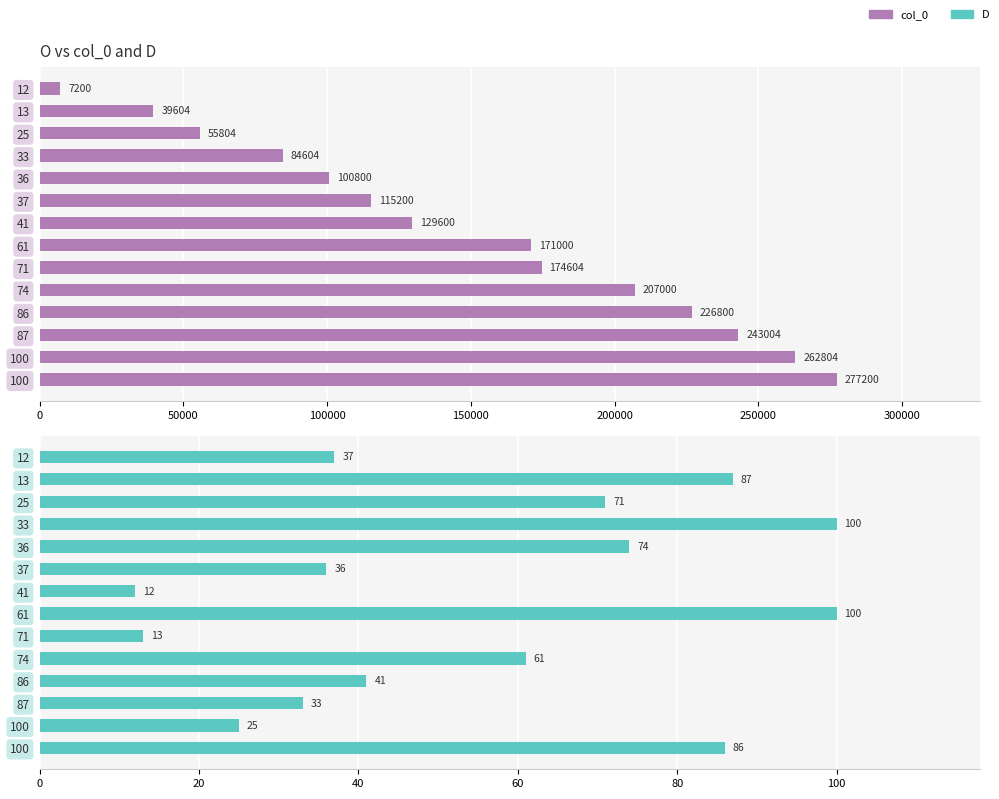

The value of col_0 at 37 is 75384. True or false?

False